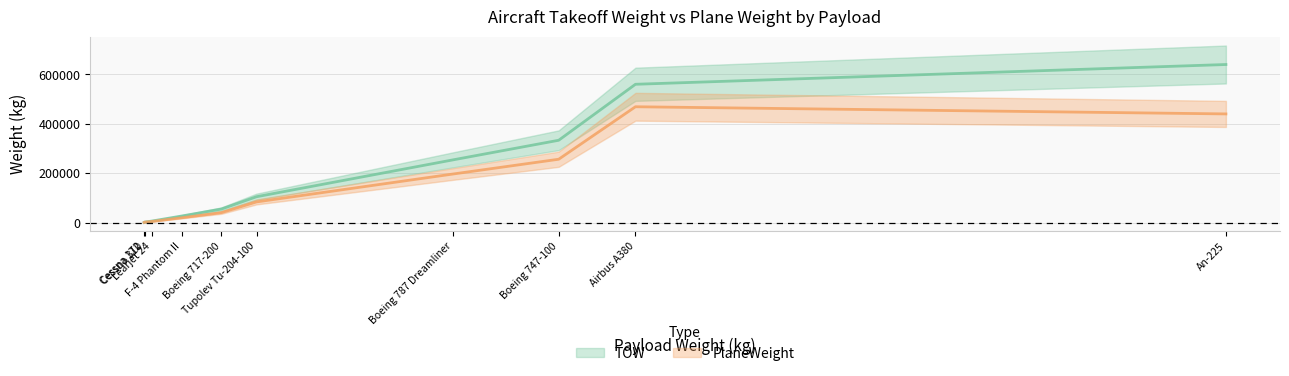

What is the difference between the maximum and minimum values in the PlaneWeight series?

468122